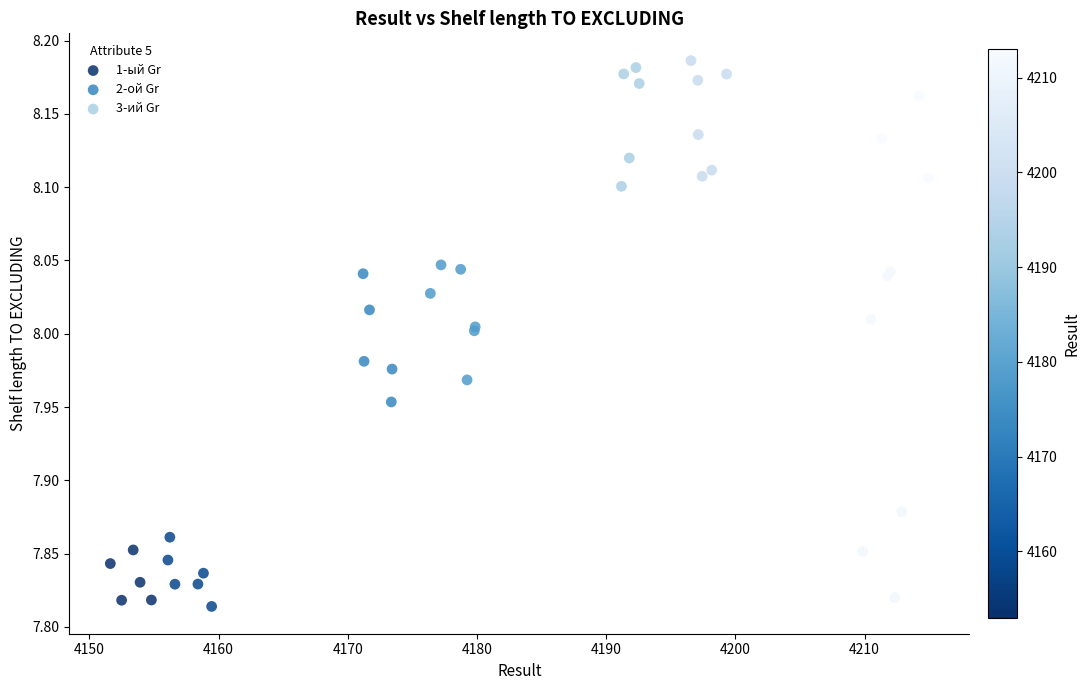

Which series contains the highest Y value?

3-ий Gr